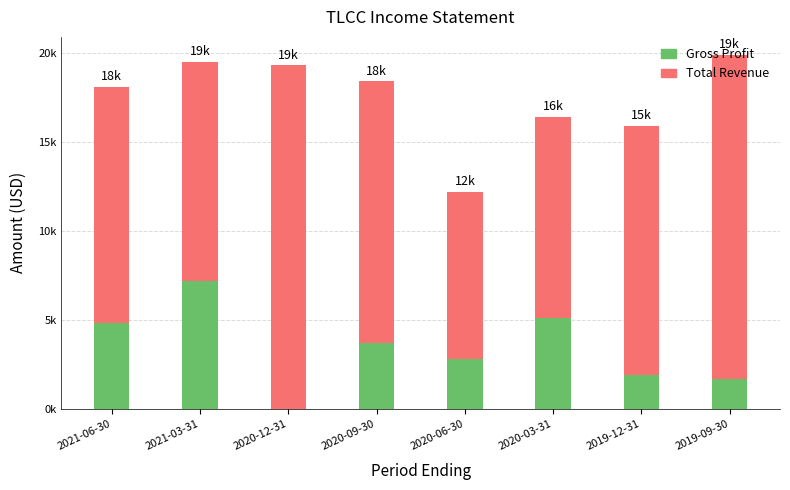

Between 2019-12-31 and 2020-03-31, which is larger?

2020-03-31